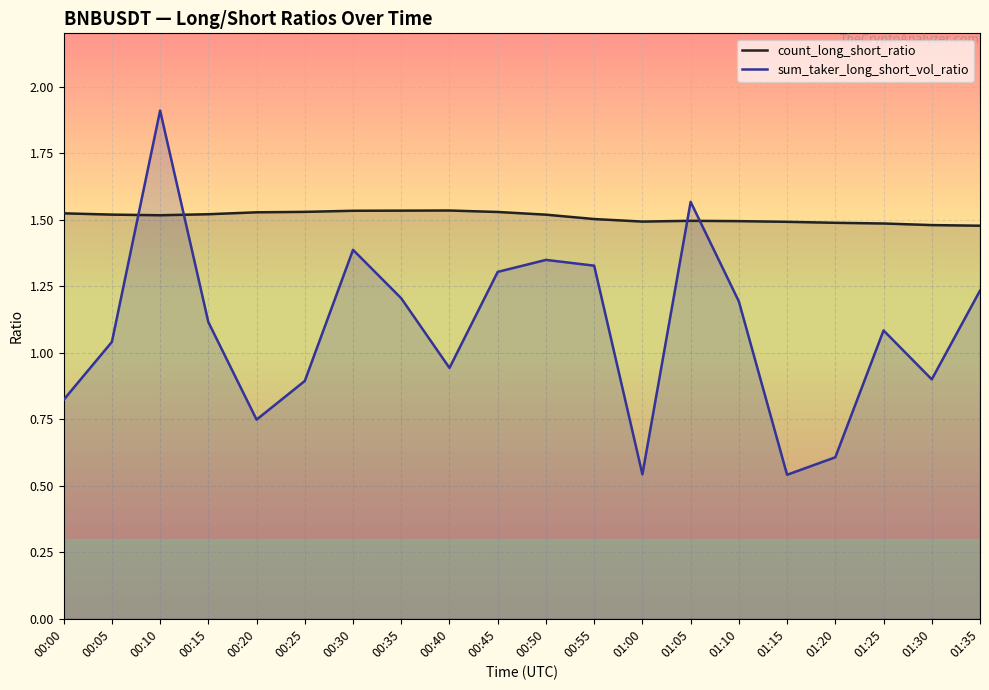

Where do count_long_short_ratio and sum_taker_long_short_vol_ratio first cross each other?

00:05 and 00:10